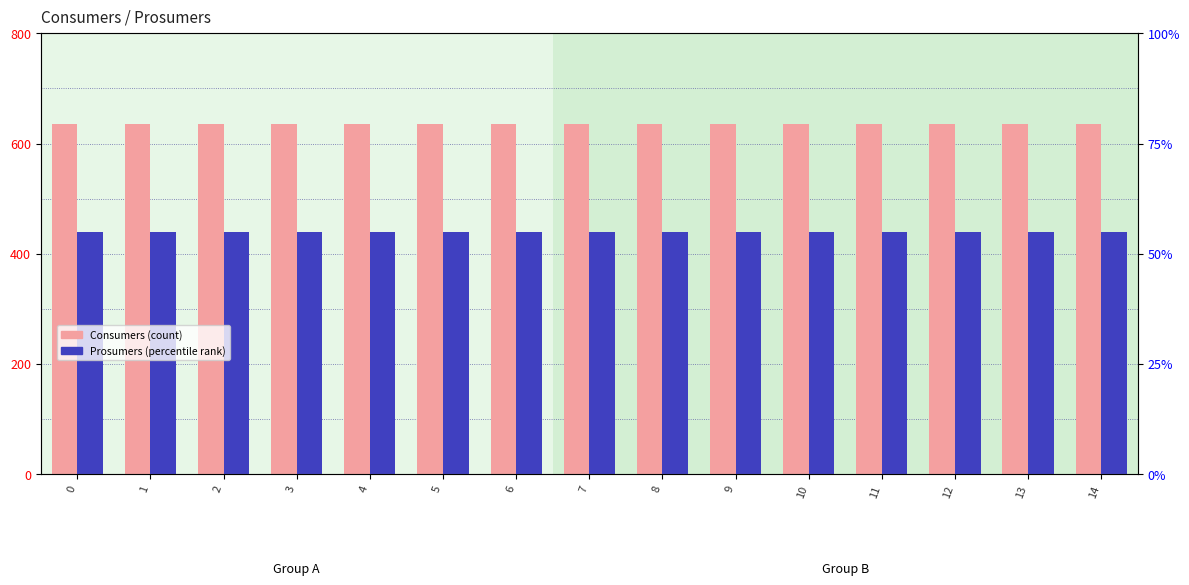

What is the highest value of the Prosumers series?

440